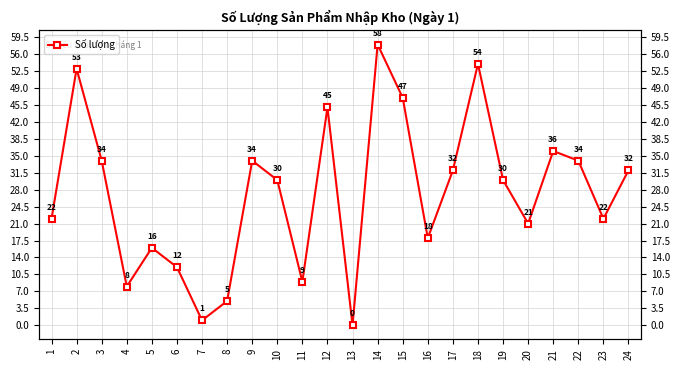

Is it true that the value at 22 is 34?

True